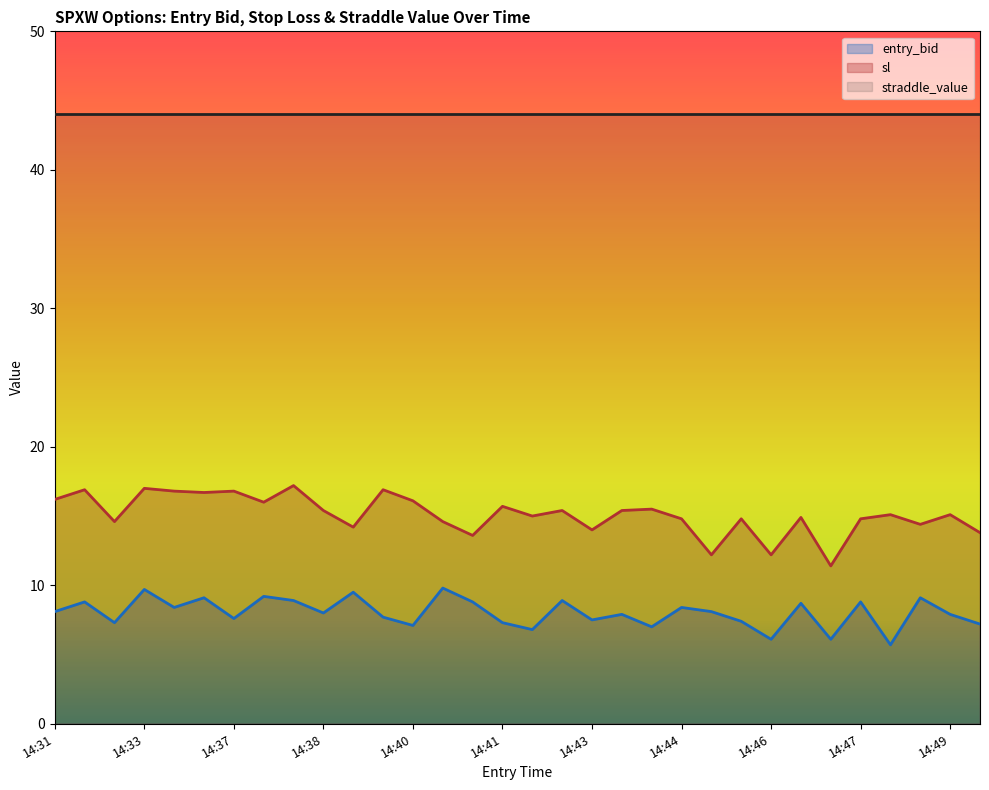

True or false: entry_bid and sl cross at least once.

False